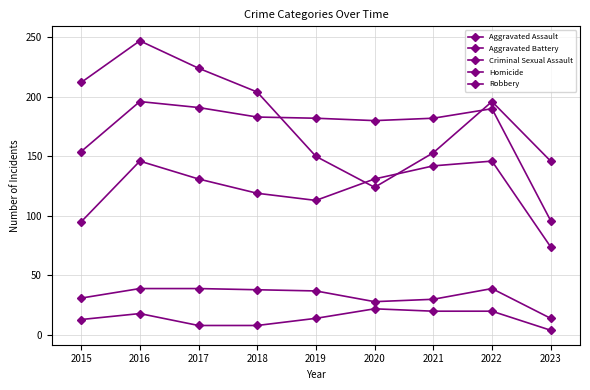

How many series are shown in this chart?

5